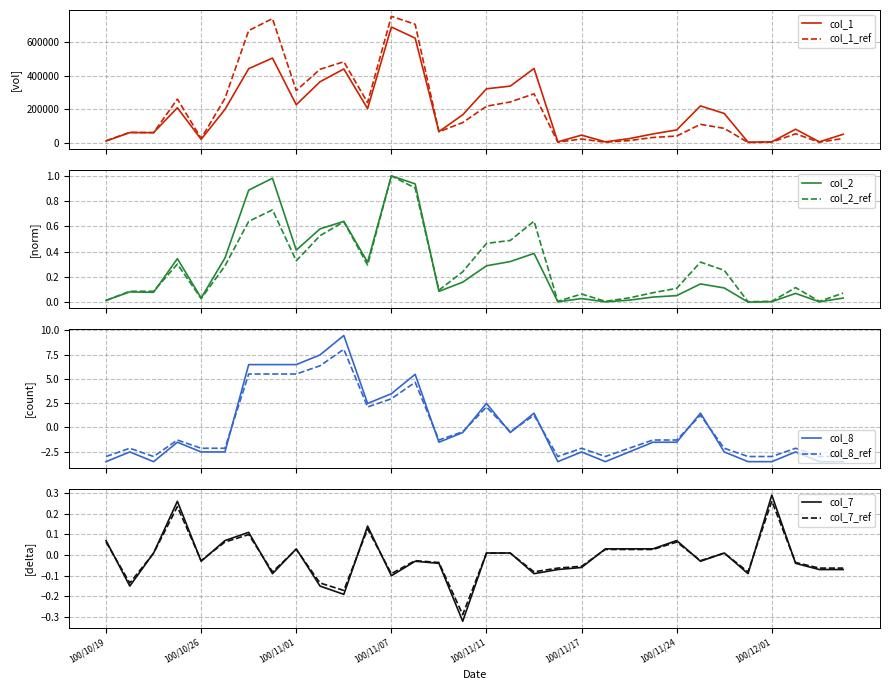

Is it true that col_1 equals 24000.0 at 100/11/21?

True